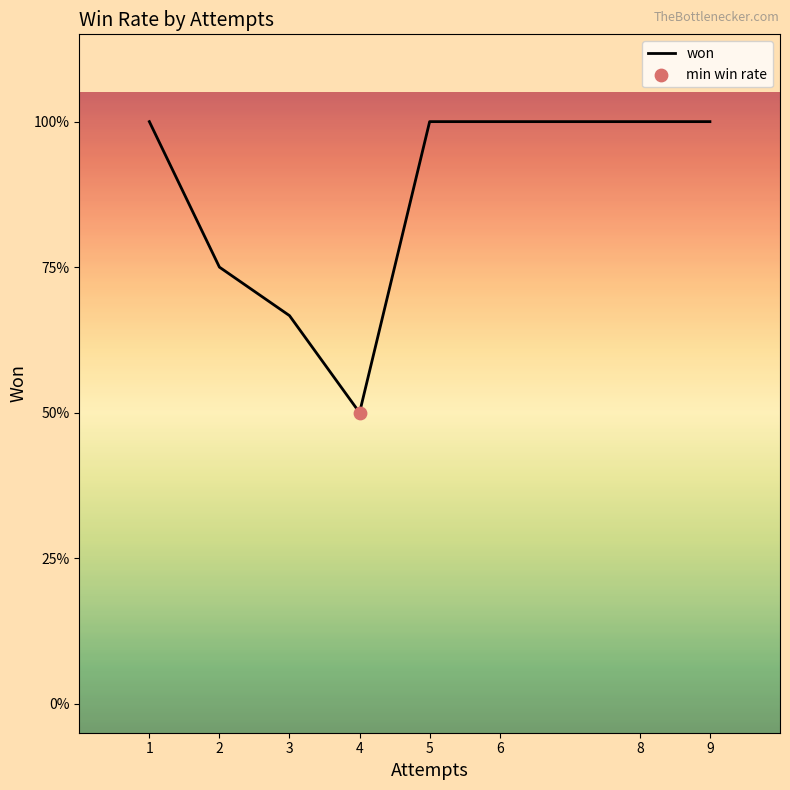

Approximately how many times larger is the value at 3 compared to 6?

0.7